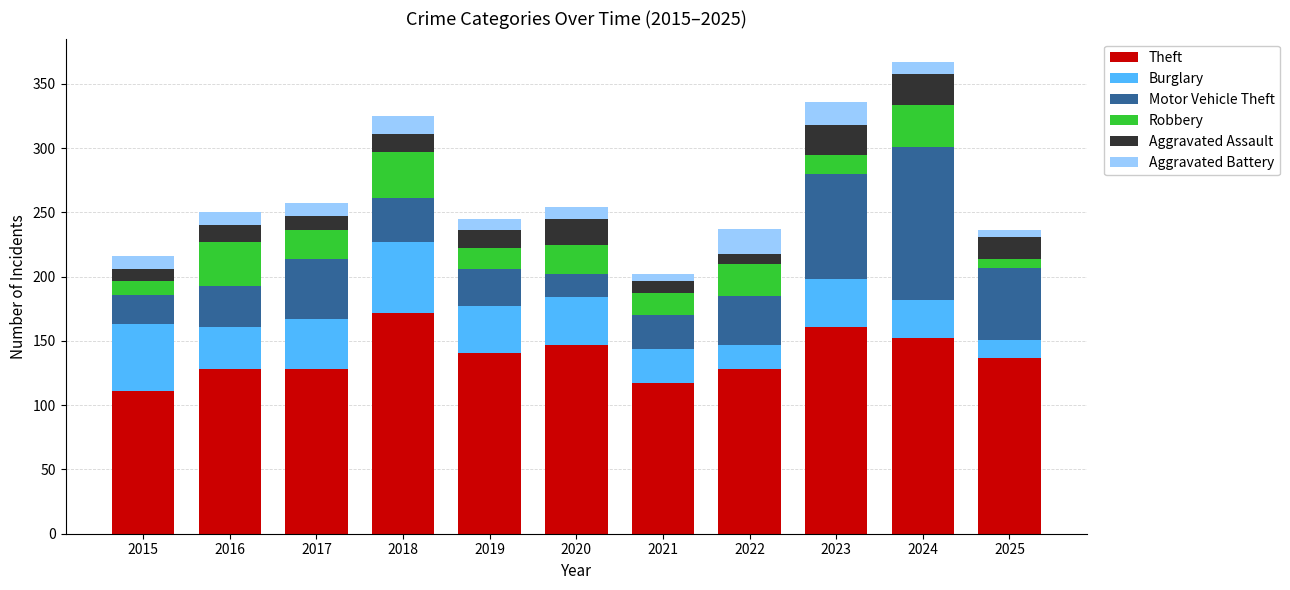

Are the bars horizontal?

No